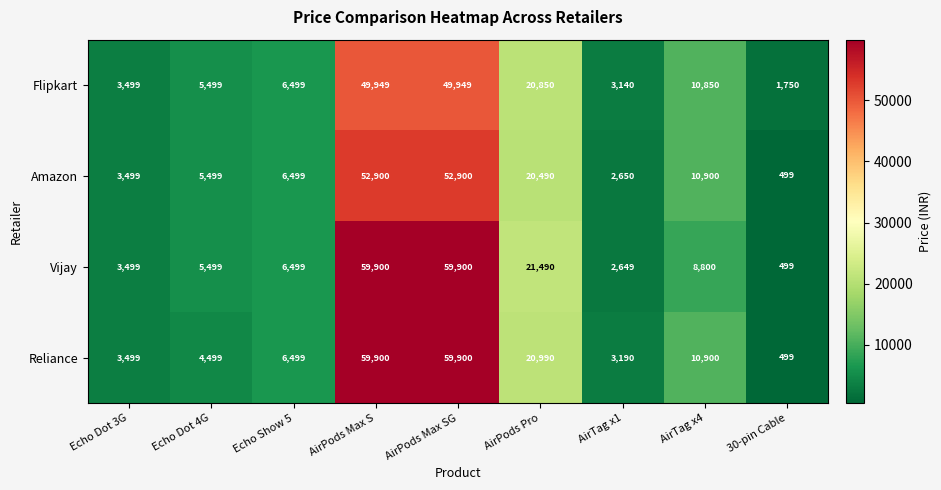

How many categories are shown in the chart?

9